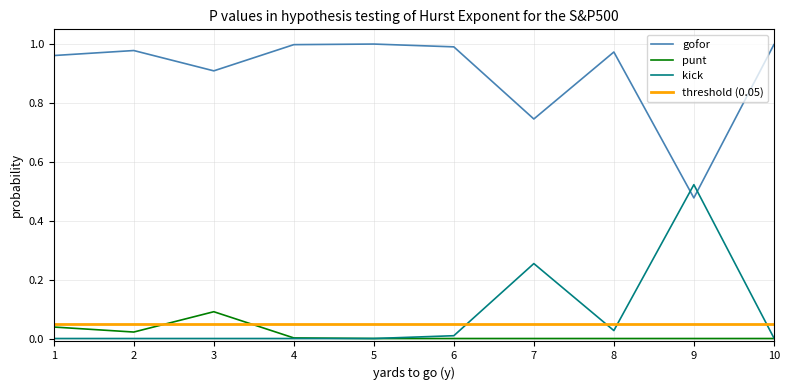

What is the highest value of the gofor series?

1.0